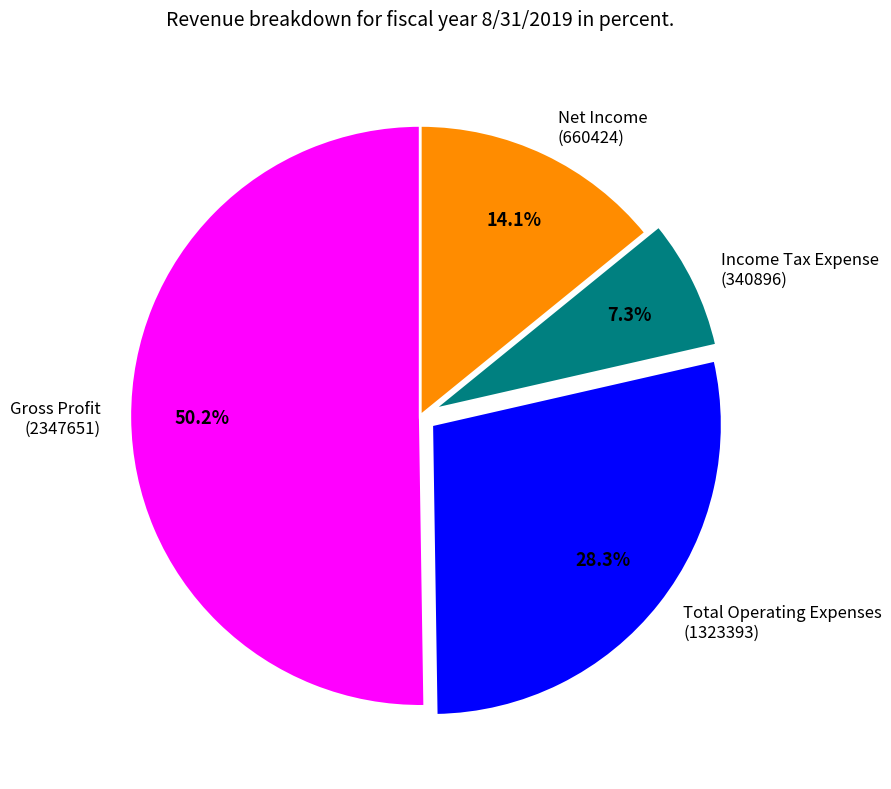

How many slices are in this pie chart?

4